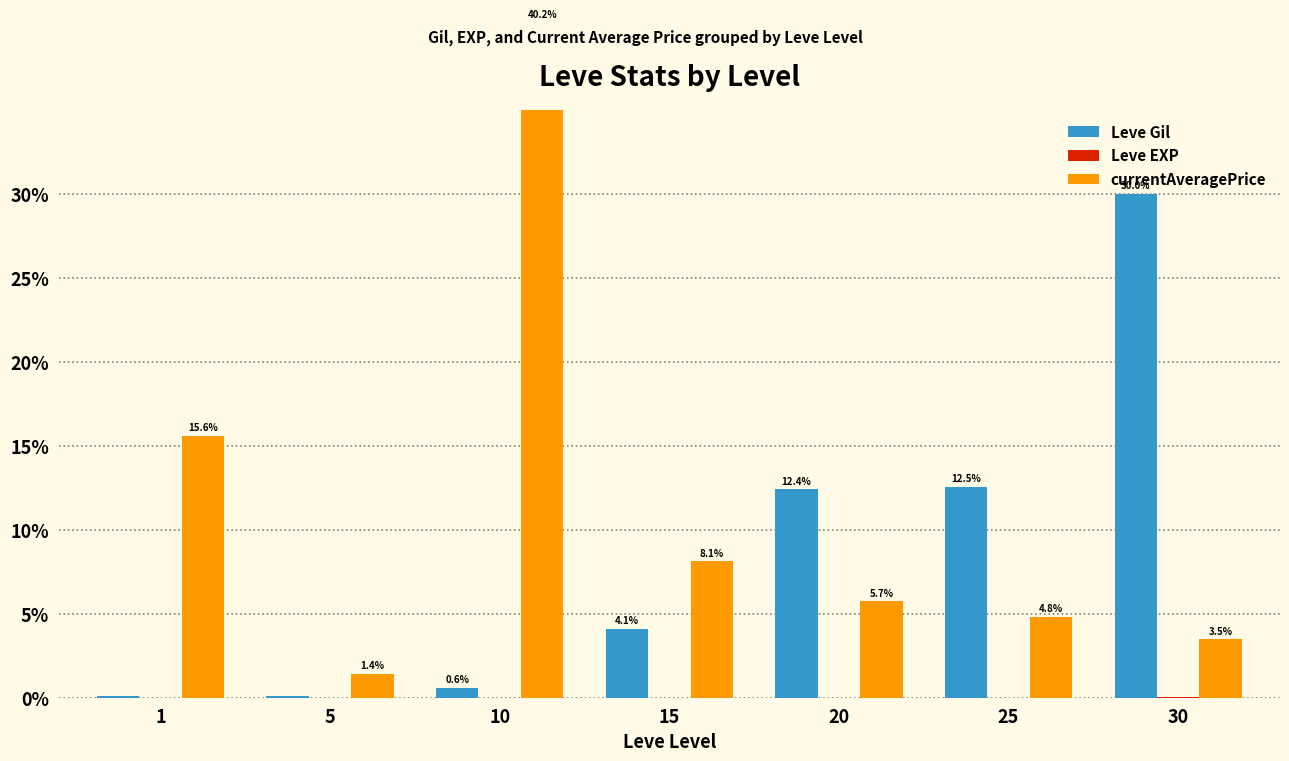

List the series in order of their overall mean, highest first.

currentAveragePrice, Leve Gil, Leve EXP